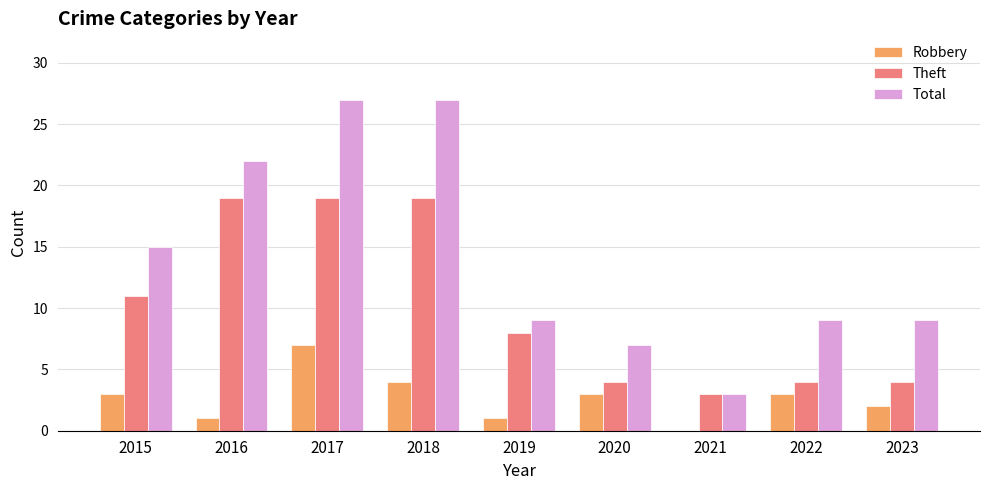

Does the chart contain stacked bars?

No